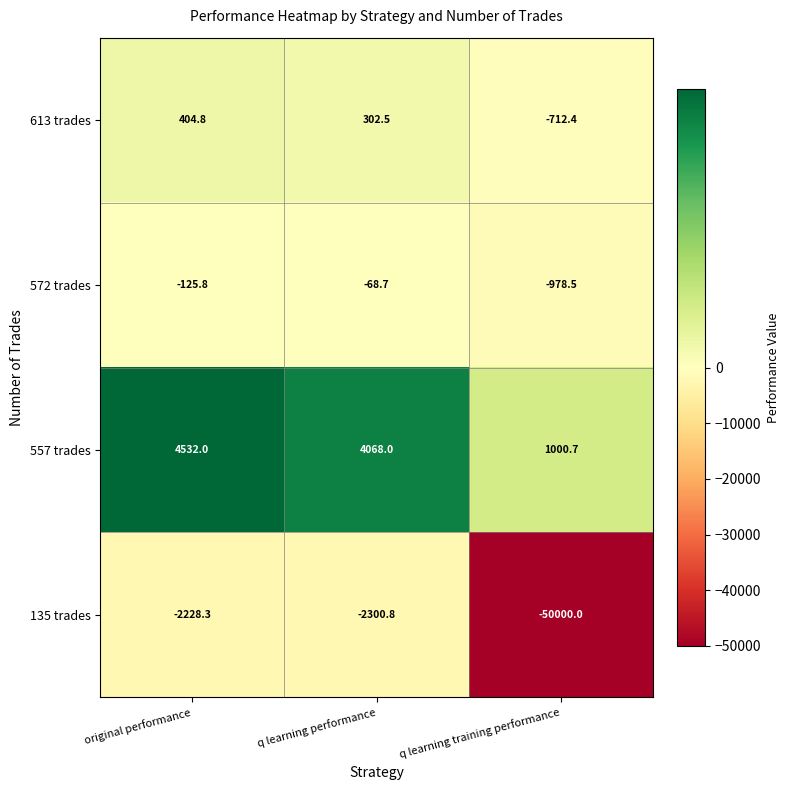

What is the difference between the 557 trades values at q learning training performance and original performance?

3531.3